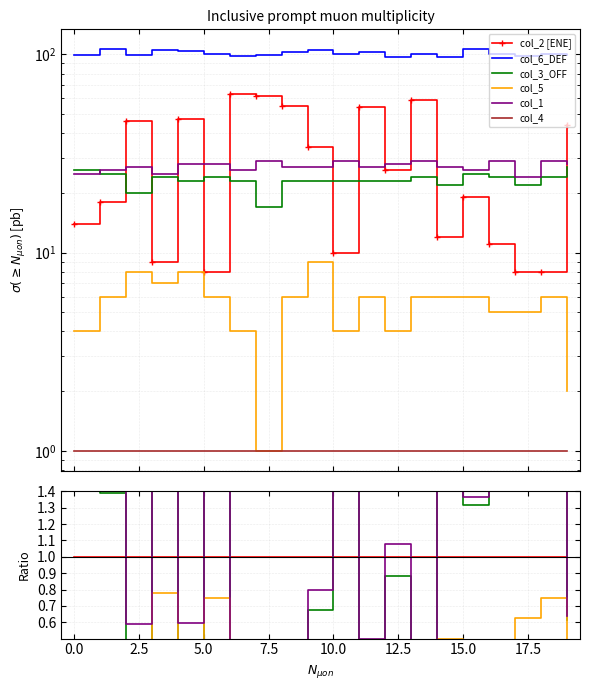

Is this an area chart (filled region under the line)?

No